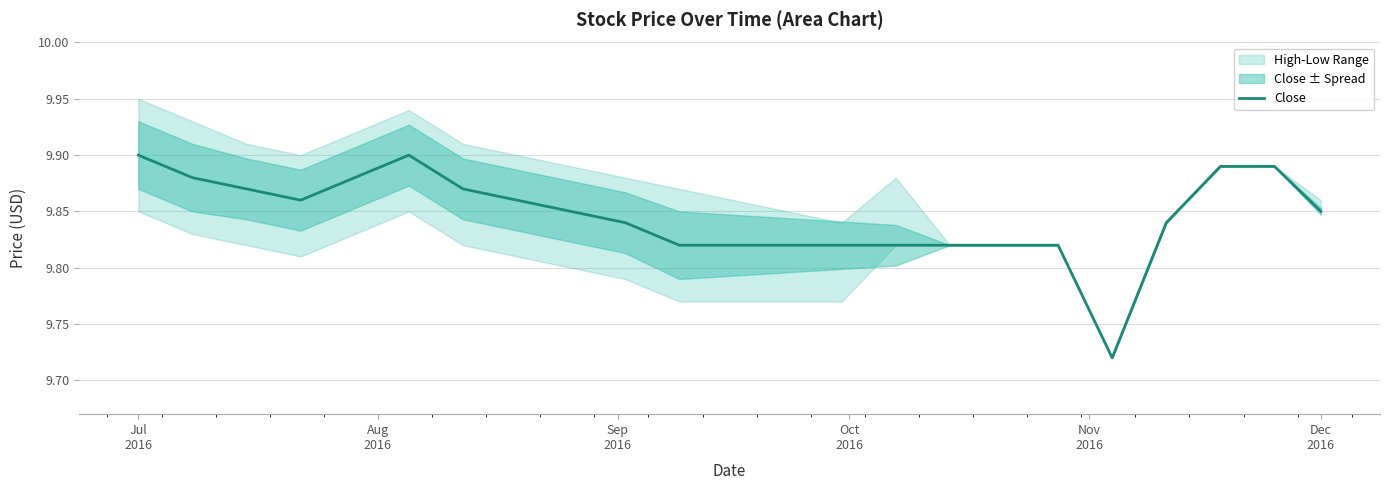

Is this an area chart (filled region under the line)?

No